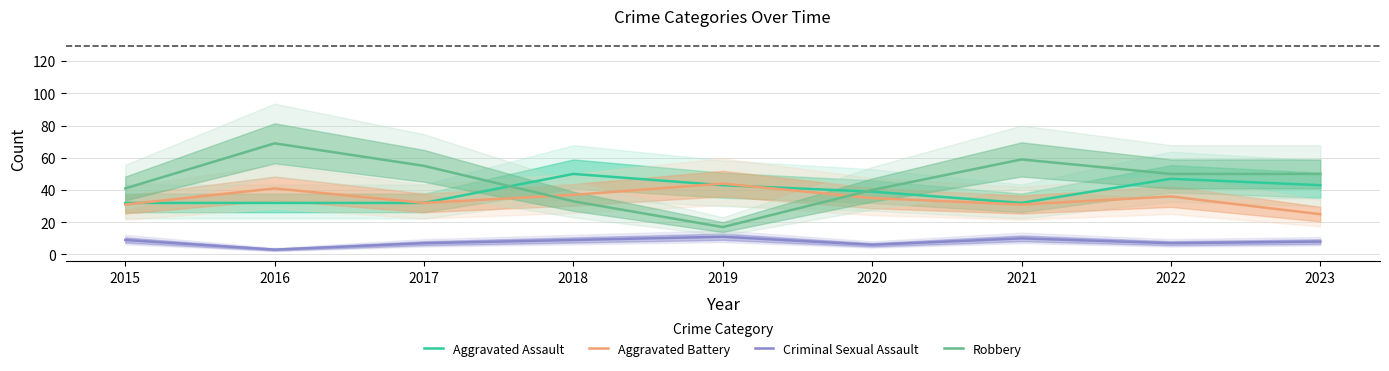

At which label is Aggravated Battery closest to 34?

2020